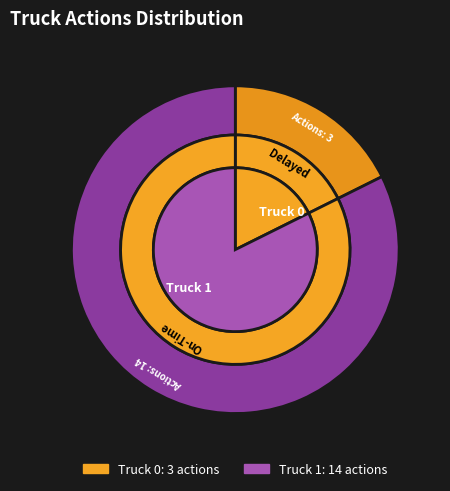

Does Truck 1 account for over 50% of the chart?

Yes